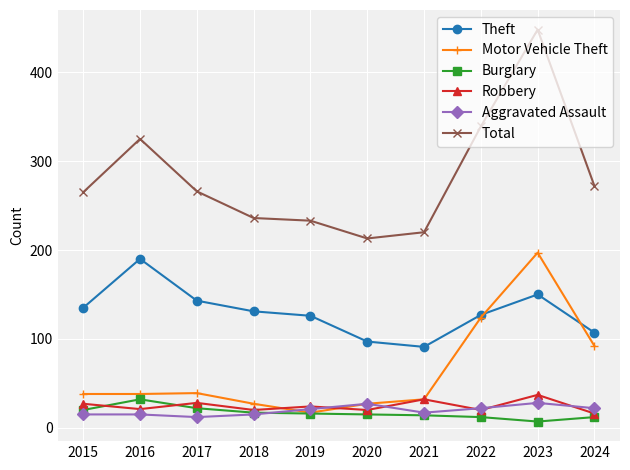

What is the lowest value of the Robbery series?

16